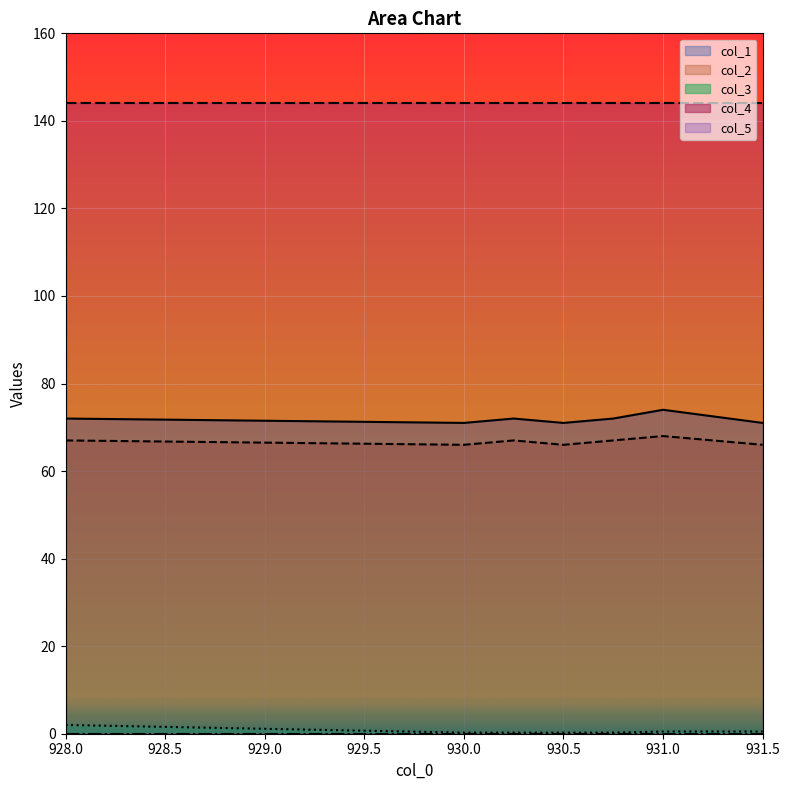

What is the sum of the col_1 values at 930.0 and 930.75?

143.0